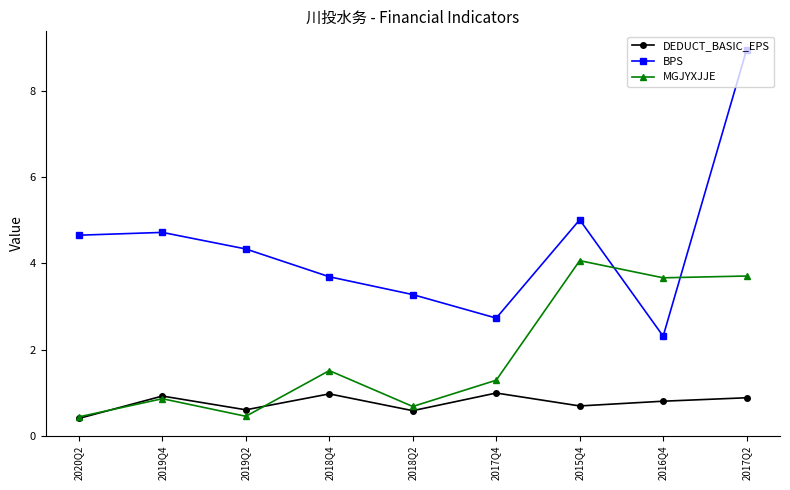

What is the lowest value of the DEDUCT_BASIC_EPS series?

0.4